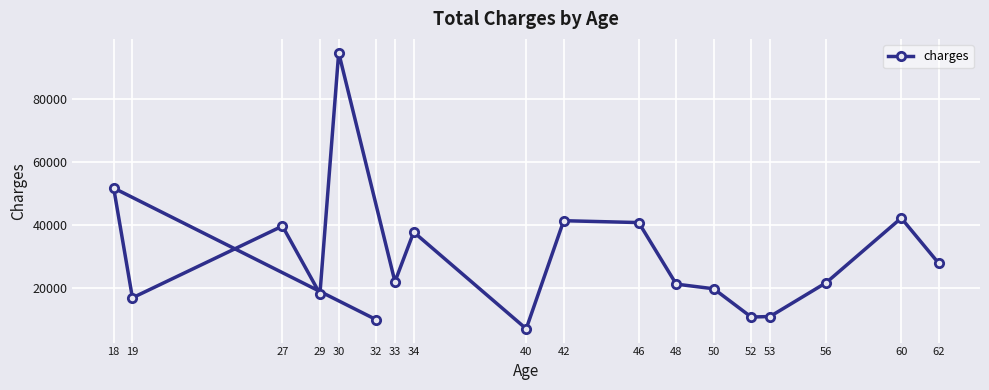

What is the smallest value displayed?

7077.2